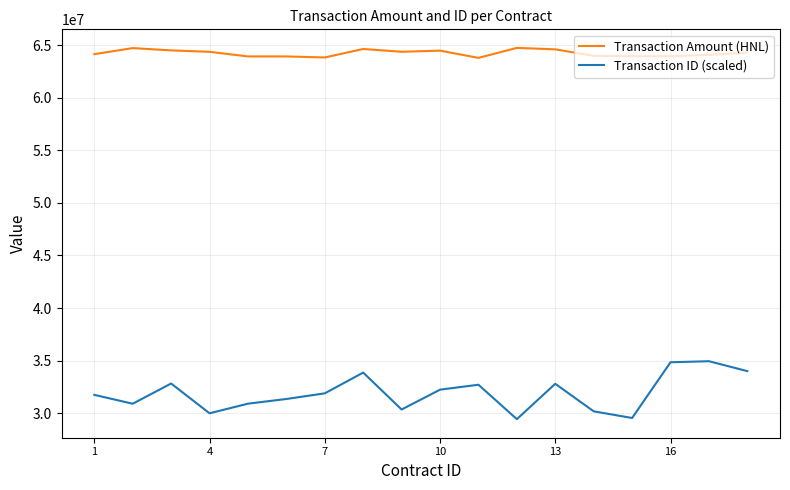

What is the smallest value displayed?

29421524.9